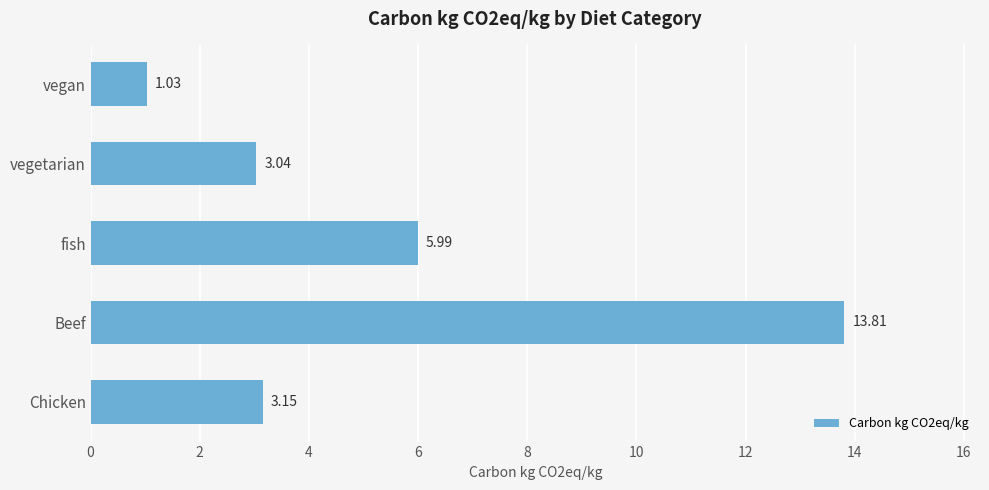

What is the difference between the maximum and minimum values?

12.8